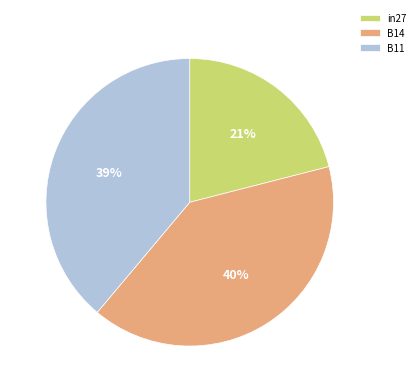

Is the sum of B14 and in27 greater than half?

Yes